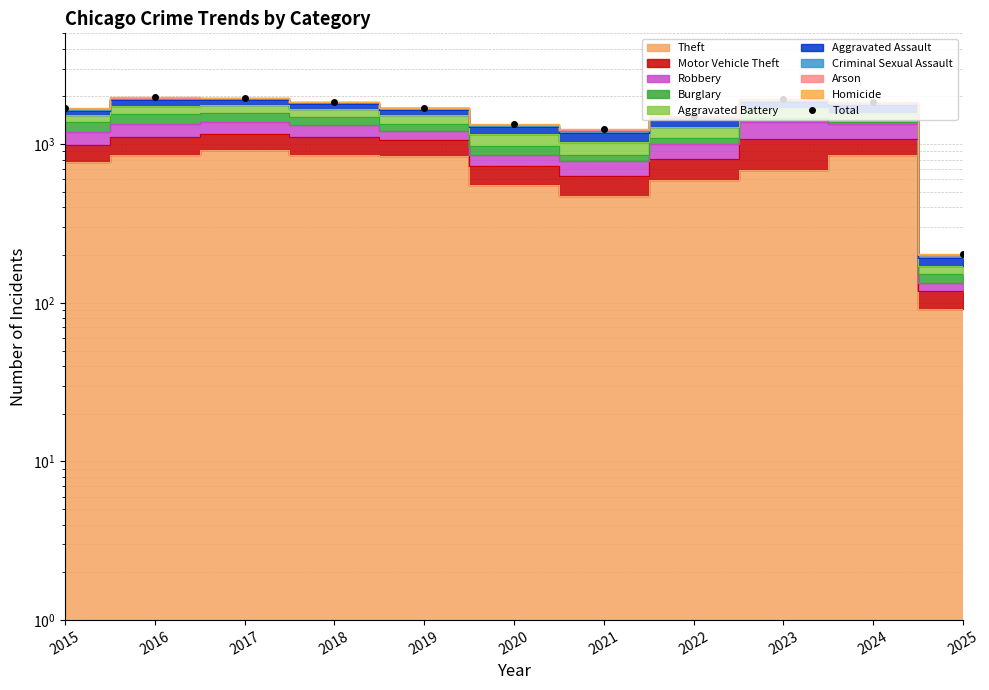

Which has a higher value, 2022 or 2020?

2022